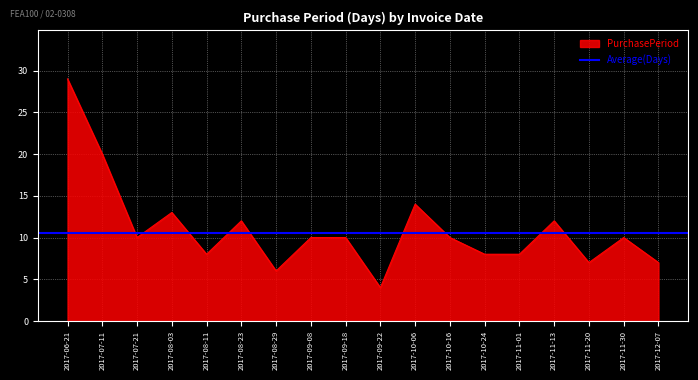

What is the label of the 7th point from the right?

2017-10-16